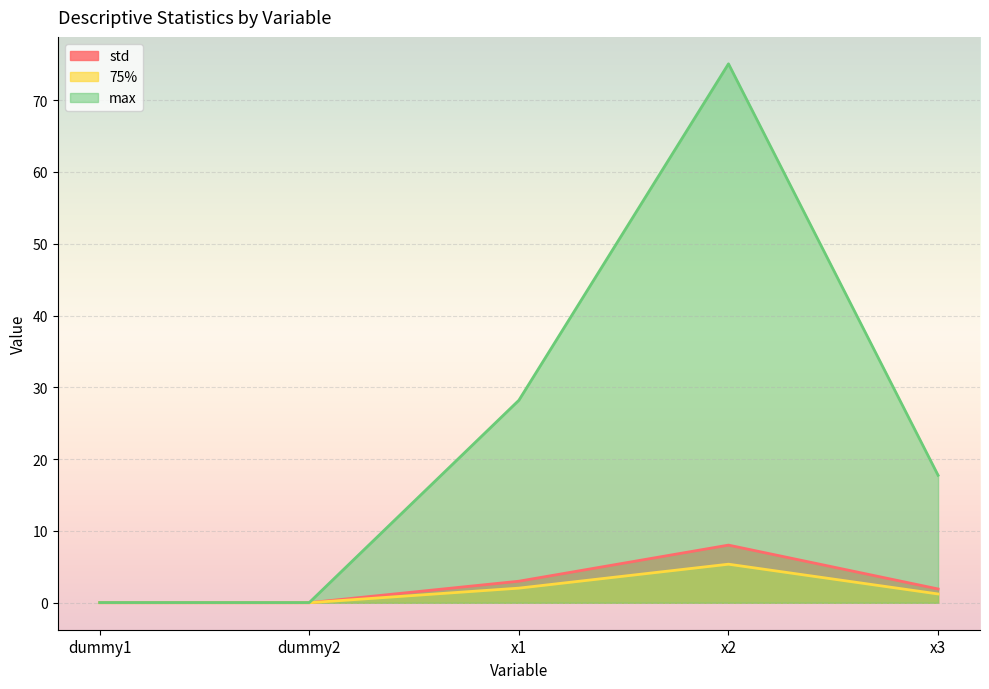

What are all the series names shown in the legend?

std, 75%, max